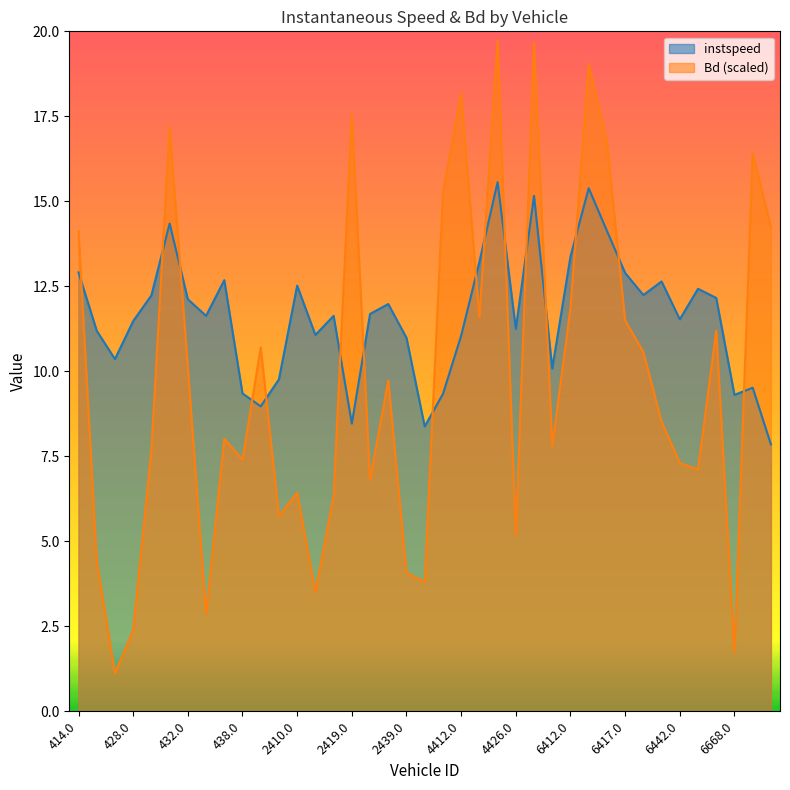

True or false: instspeed and Bd cross at least once.

True